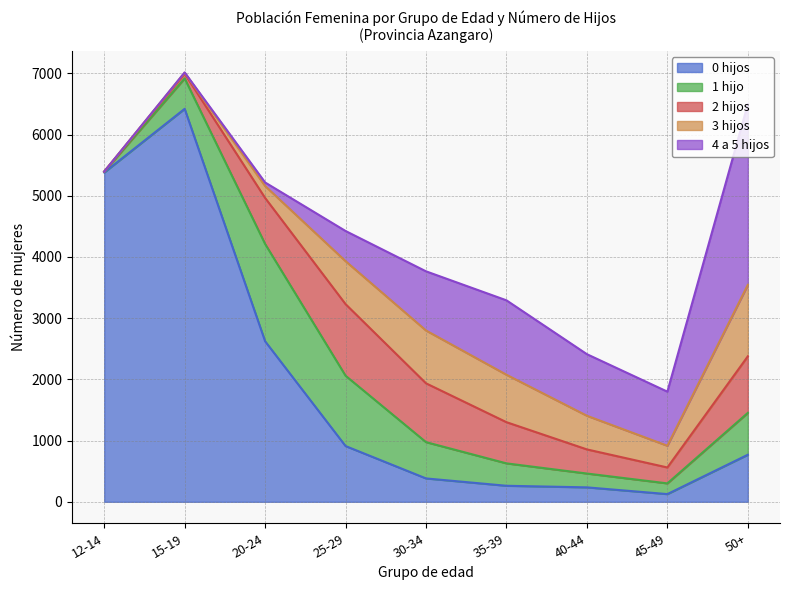

How many categories are shown in the chart?

9